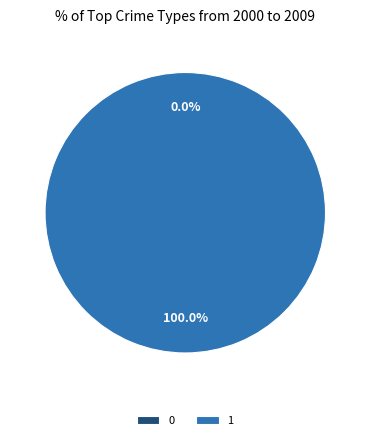

Does 1 represent more than half of the total?

Yes